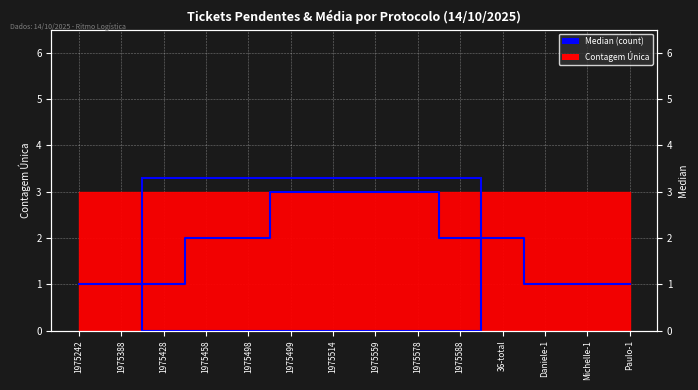

Reading right to left, list all the values displayed in this chart.

1	1	1	2	2	3	3	3	3	2	2	1	1	1